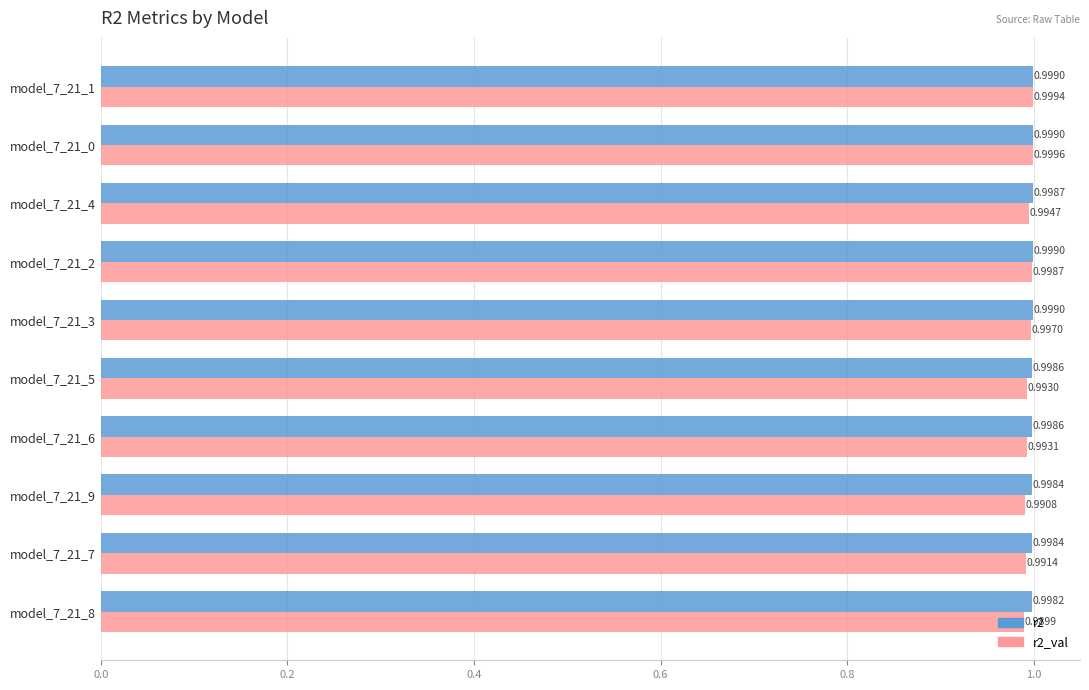

Where is r2 nearest to the value 0?

model_7_21_8